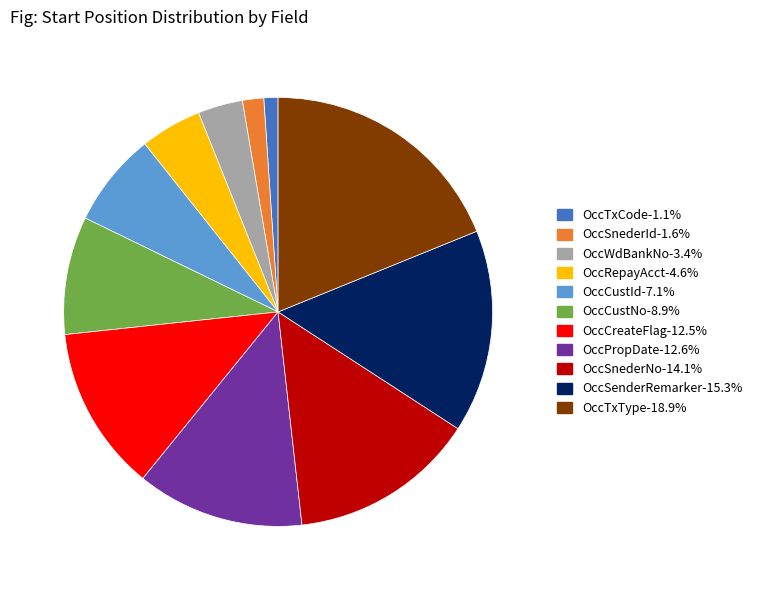

Approximately how many times larger is the value at OccTxCode-1.1% compared to OccSnederId-1.6%?

0.7